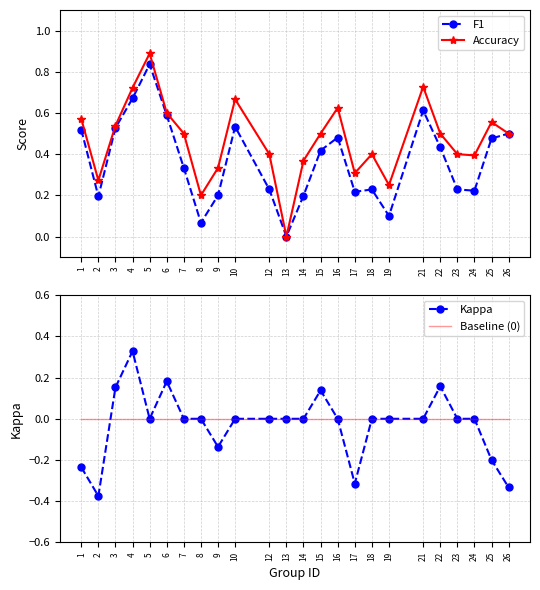

At which label does F1 reach its peak?

5